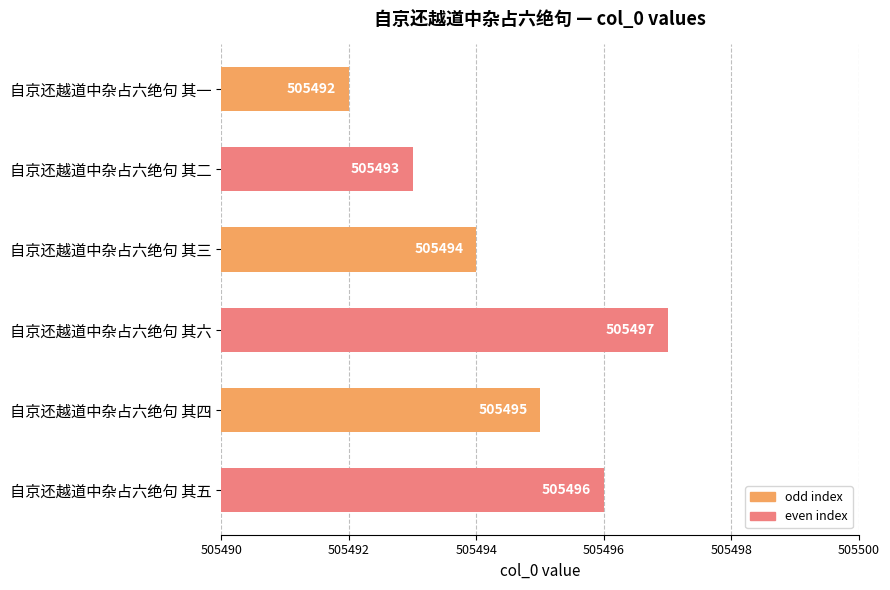

What is the change in value from 自京还越道中杂占六绝句 其三 to 自京还越道中杂占六绝句 其四?

+1